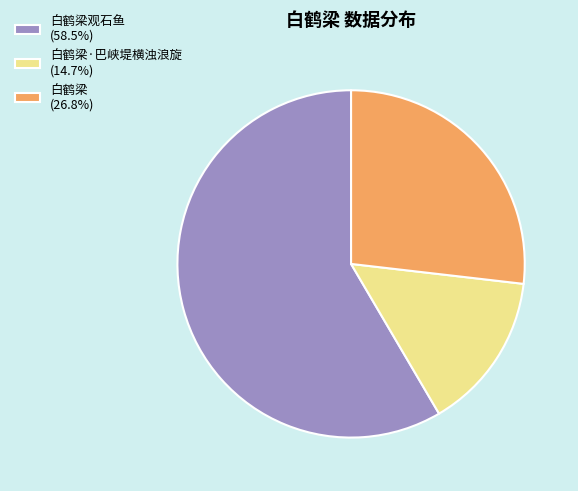

Does 白鹤梁 (26.8%) represent more than half of the total?

No